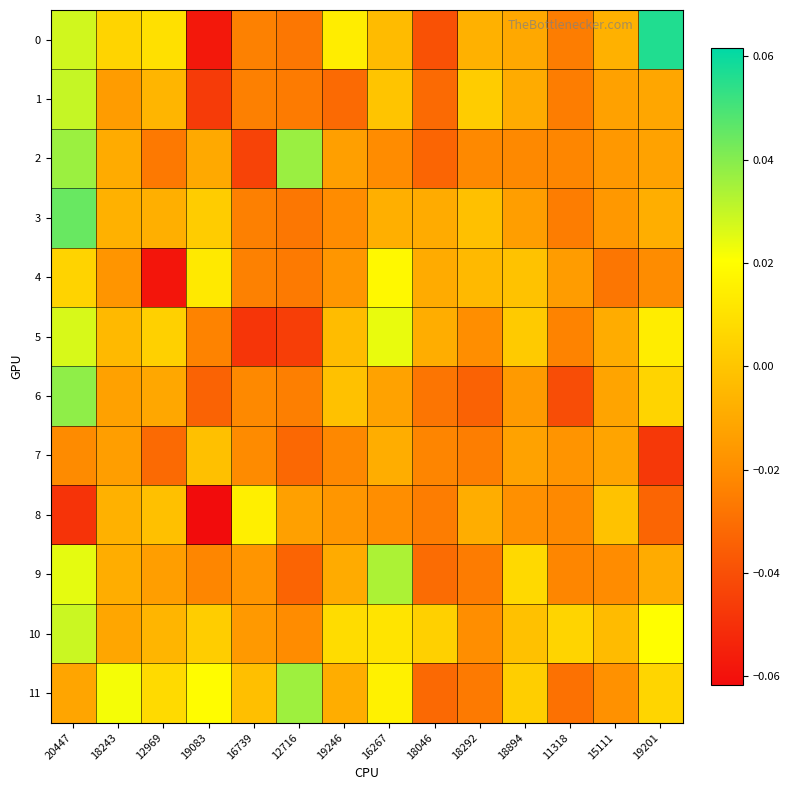

Reading left to right, extract all data points from this chart.

0: 20447=0.0	18243=0.0	12969=0.0	19083=-0.1	16739=-0.0	12716=-0.0	19246=0.0	16267=-0.0	18046=-0.0	18292=-0.0	18894=-0.0	11318=-0.0	15111=-0.0	19201=0.1
1: 20447=0.0	18243=-0.0	12969=-0.0	19083=-0.0	16739=-0.0	12716=-0.0	19246=-0.0	16267=-0.0	18046=-0.0	18292=0.0	18894=-0.0	11318=-0.0	15111=-0.0	19201=-0.0
2: 20447=0.0	18243=-0.0	12969=-0.0	19083=-0.0	16739=-0.0	12716=0.0	19246=-0.0	16267=-0.0	18046=-0.0	18292=-0.0	18894=-0.0	11318=-0.0	15111=-0.0	19201=-0.0
3: 20447=0.0	18243=-0.0	12969=-0.0	19083=0.0	16739=-0.0	12716=-0.0	19246=-0.0	16267=-0.0	18046=-0.0	18292=-0.0	18894=-0.0	11318=-0.0	15111=-0.0	19201=-0.0
4: 20447=0.0	18243=-0.0	12969=-0.1	19083=0.0	16739=-0.0	12716=-0.0	19246=-0.0	16267=0.0	18046=-0.0	18292=-0.0	18894=-0.0	11318=-0.0	15111=-0.0	19201=-0.0
5: 20447=0.0	18243=-0.0	12969=0.0	19083=-0.0	16739=-0.0	12716=-0.0	19246=-0.0	16267=0.0	18046=-0.0	18292=-0.0	18894=0.0	11318=-0.0	15111=-0.0	19201=0.0
6: 20447=0.0	18243=-0.0	12969=-0.0	19083=-0.0	16739=-0.0	12716=-0.0	19246=-0.0	16267=-0.0	18046=-0.0	18292=-0.0	18894=-0.0	11318=-0.0	15111=-0.0	19201=0.0
7: 20447=-0.0	18243=-0.0	12969=-0.0	19083=-0.0	16739=-0.0	12716=-0.0	19246=-0.0	16267=-0.0	18046=-0.0	18292=-0.0	18894=-0.0	11318=-0.0	15111=-0.0	19201=-0.0
8: 20447=-0.0	18243=-0.0	12969=-0.0	19083=-0.1	16739=0.0	12716=-0.0	19246=-0.0	16267=-0.0	18046=-0.0	18292=-0.0	18894=-0.0	11318=-0.0	15111=-0.0	19201=-0.0
9: 20447=0.0	18243=-0.0	12969=-0.0	19083=-0.0	16739=-0.0	12716=-0.0	19246=-0.0	16267=0.0	18046=-0.0	18292=-0.0	18894=0.0	11318=-0.0	15111=-0.0	19201=-0.0
10: 20447=0.0	18243=-0.0	12969=-0.0	19083=0.0	16739=-0.0	12716=-0.0	19246=0.0	16267=0.0	18046=0.0	18292=-0.0	18894=-0.0	11318=0.0	15111=-0.0	19201=0.0
11: 20447=-0.0	18243=0.0	12969=0.0	19083=0.0	16739=-0.0	12716=0.0	19246=-0.0	16267=0.0	18046=-0.0	18292=-0.0	18894=0.0	11318=-0.0	15111=-0.0	19201=0.0